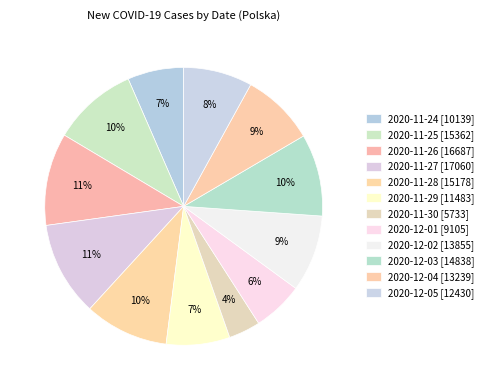

What percentage is the 2020-12-03 slice, to the nearest percent?

10%